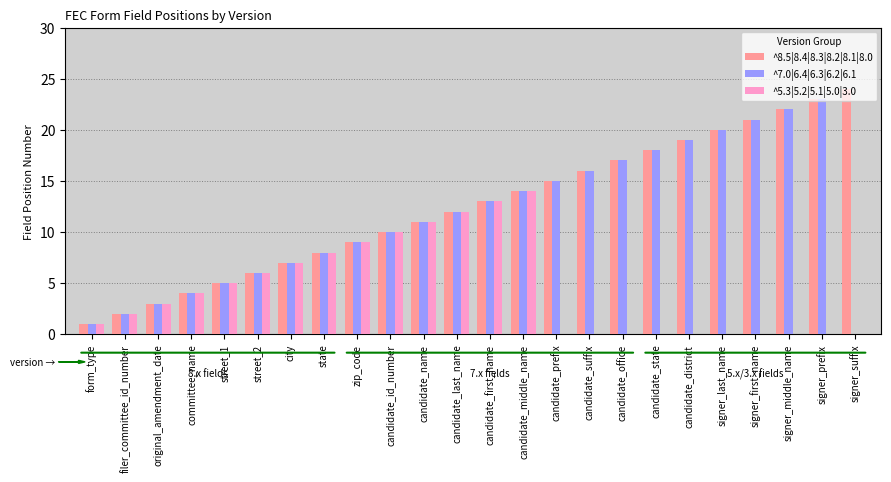

Is the value of ^7.0|6.4|6.3|6.2|6.1 at candidate_last_name greater than the value of ^8.5|8.4|8.3|8.2|8.1|8.0 at filer_committee_id_number?

Yes